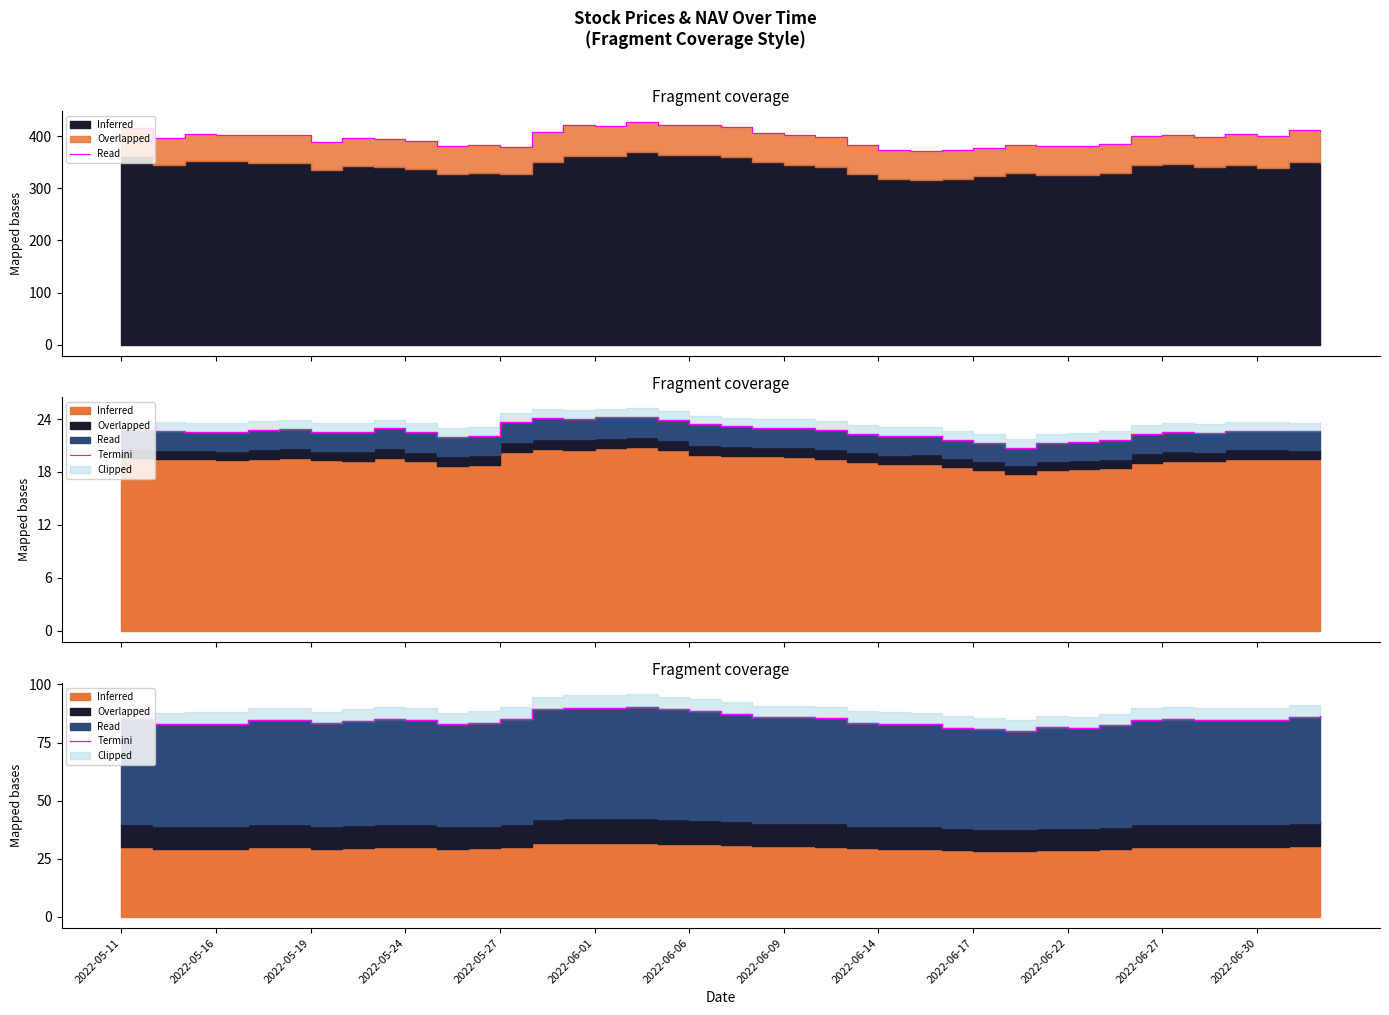

What is the average value?

84.9